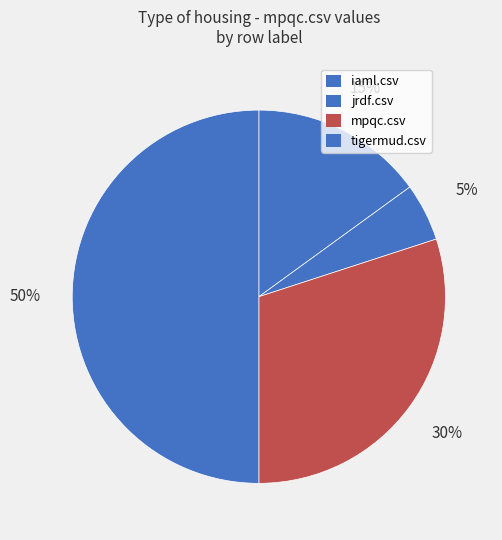

How many slices are in this pie chart?

4